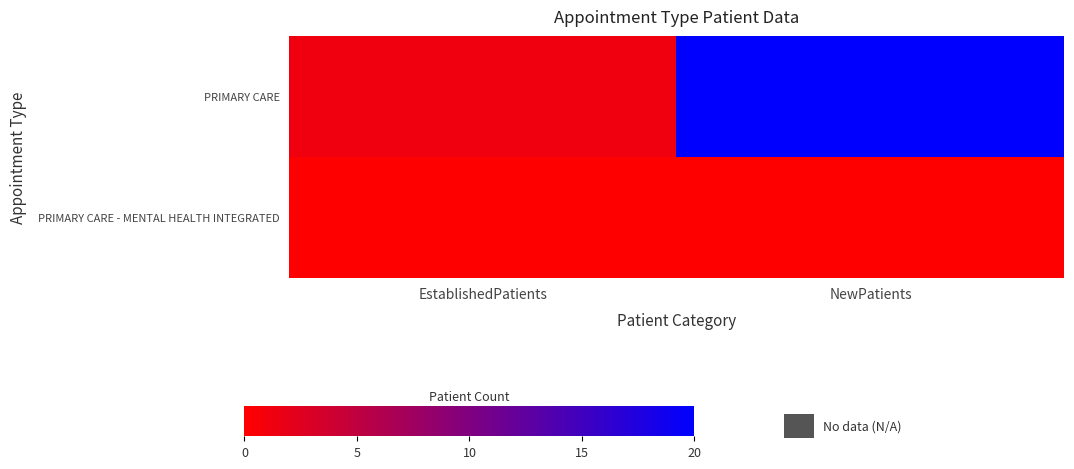

Which series has the widest spread of values?

PRIMARY CARE